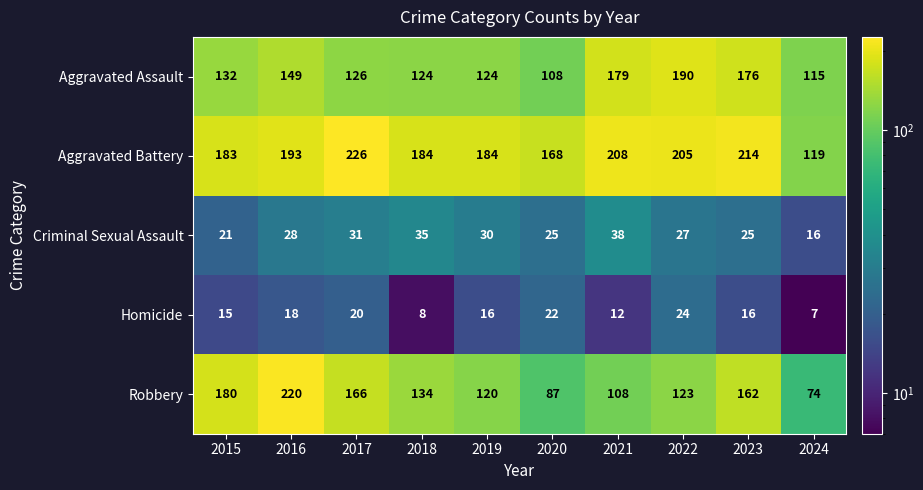

Count the Homicide values in the range 12 to 20.

6